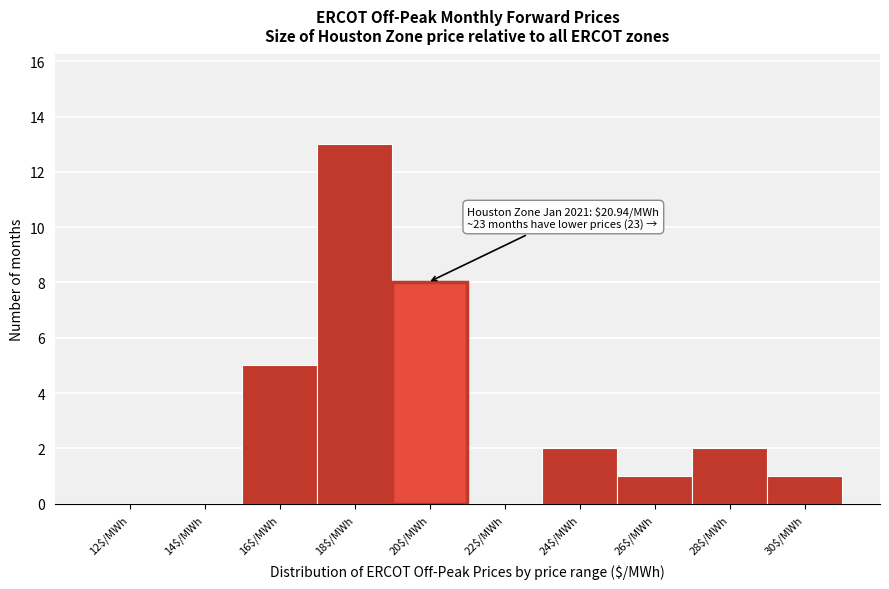

Which label corresponds to the largest value in the chart?

18$/MWh